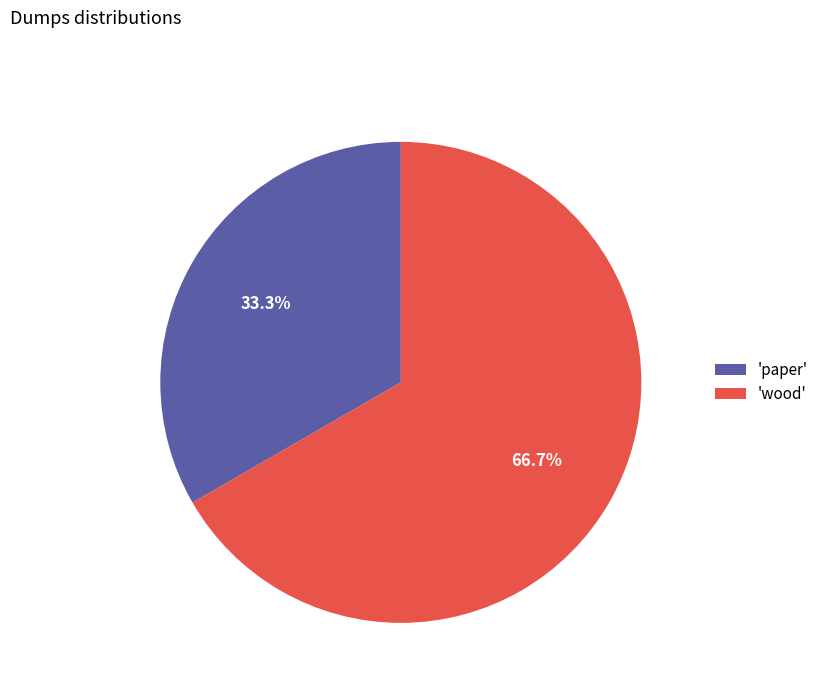

Is the sum of 'wood' and 'paper' greater than half?

Yes